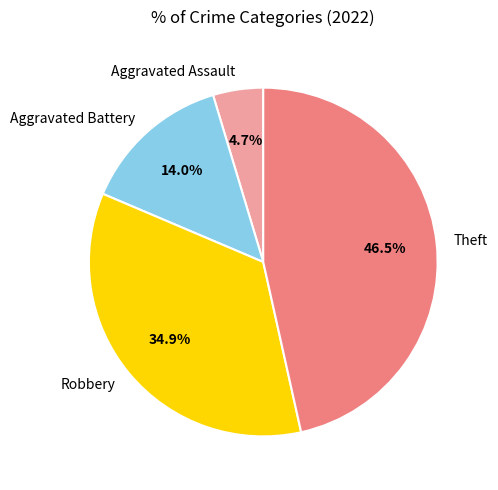

To the nearest percent, what percentage of the pie is Aggravated Battery?

14%